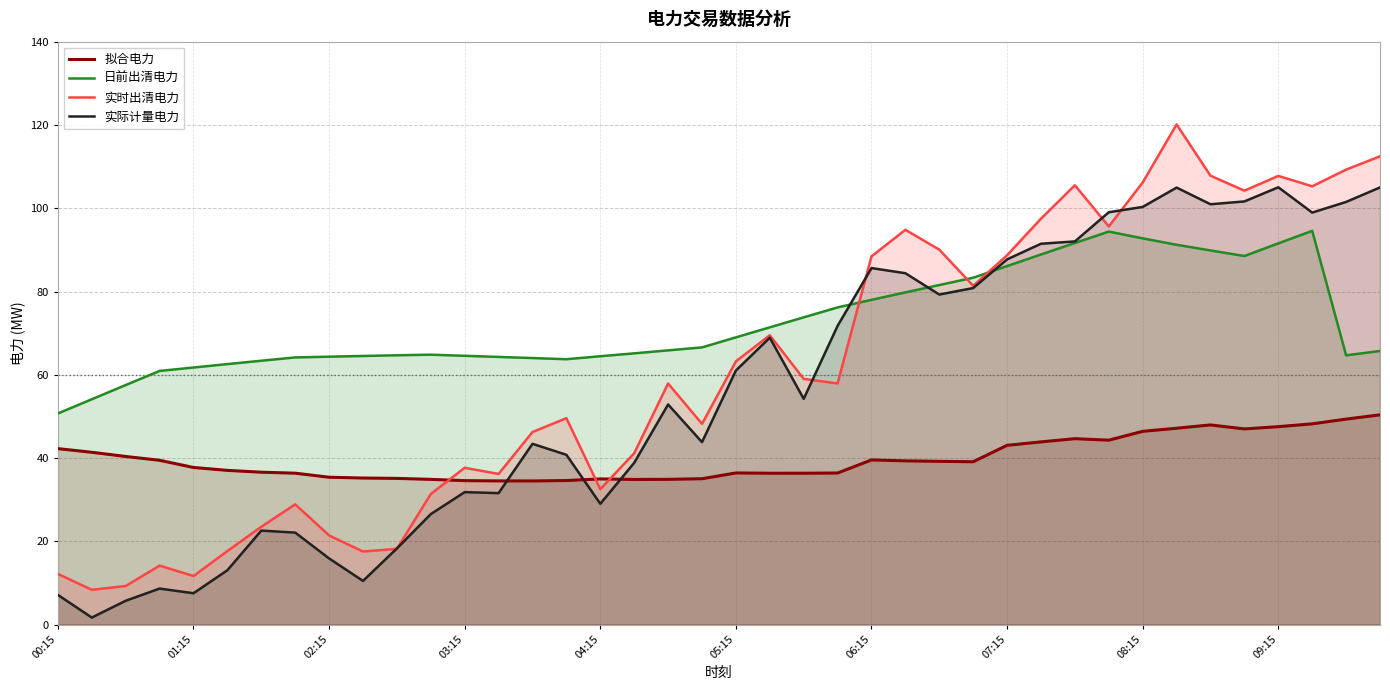

At how many categories does at least one series exceed 47?

40